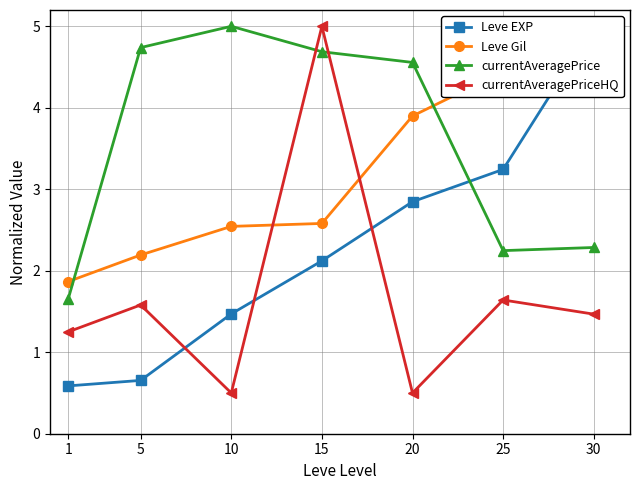

Between 25 and 30, which series saw the biggest shift?

Leve EXP